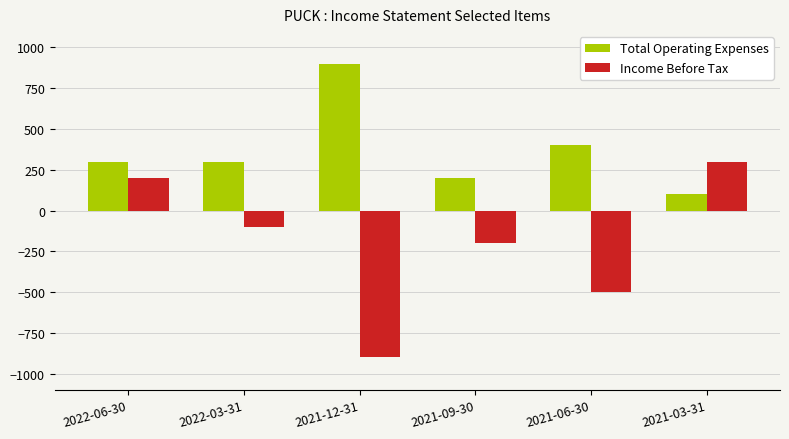

The Total Operating Expenses series shows 200 at 2021-09-30. True or false?

True